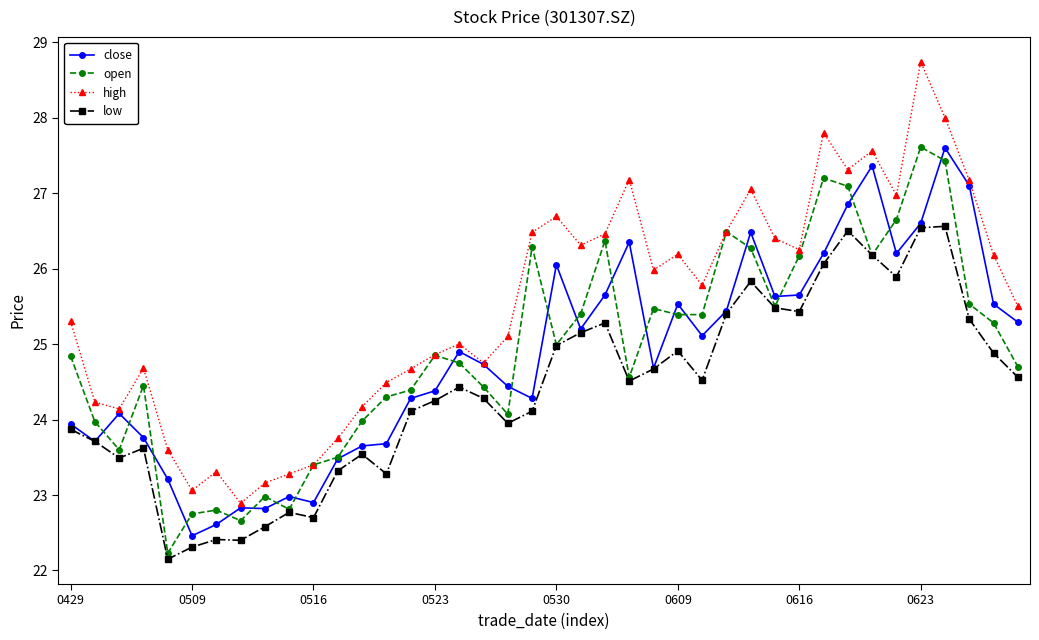

How many data points does each series have?

40